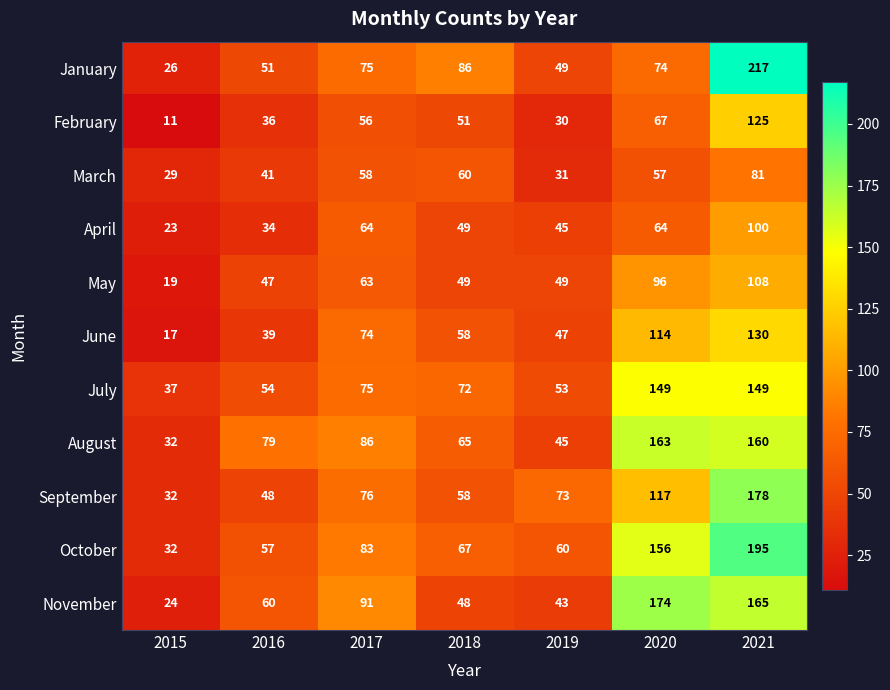

Is the value of June at 2018 greater than the value of February at 2021?

No